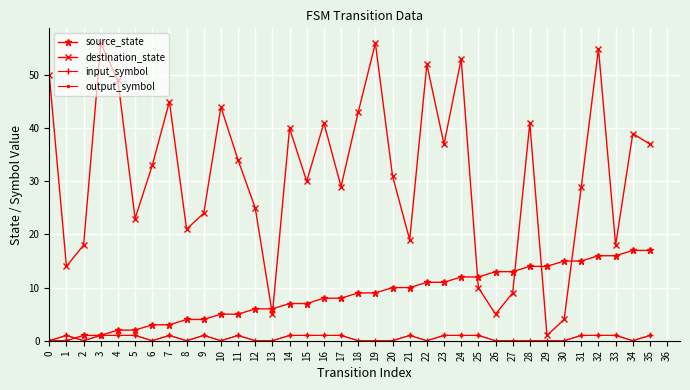

Does the chart have visible grid lines?

Yes